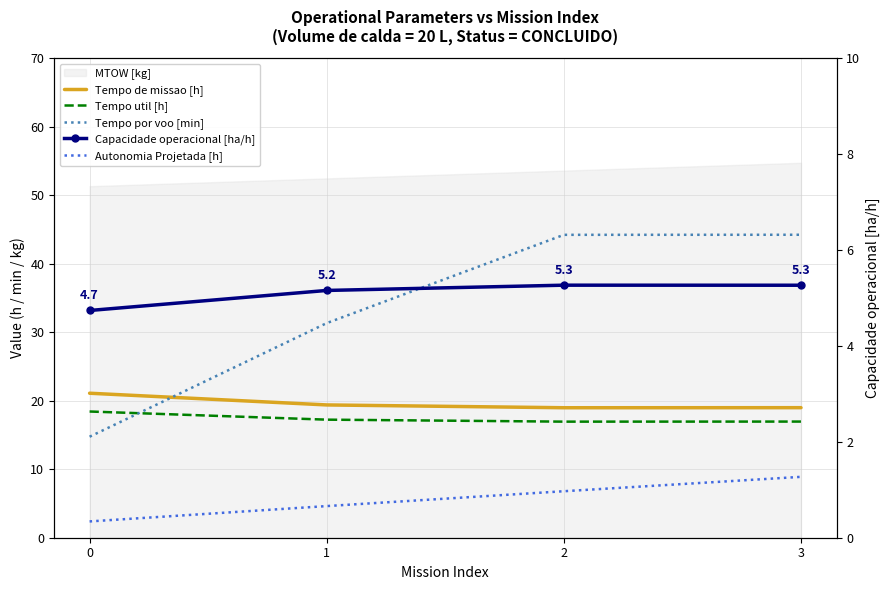

List the labels in order of Autonomia Projetada [h] value, largest first.

3, 2, 1, 0